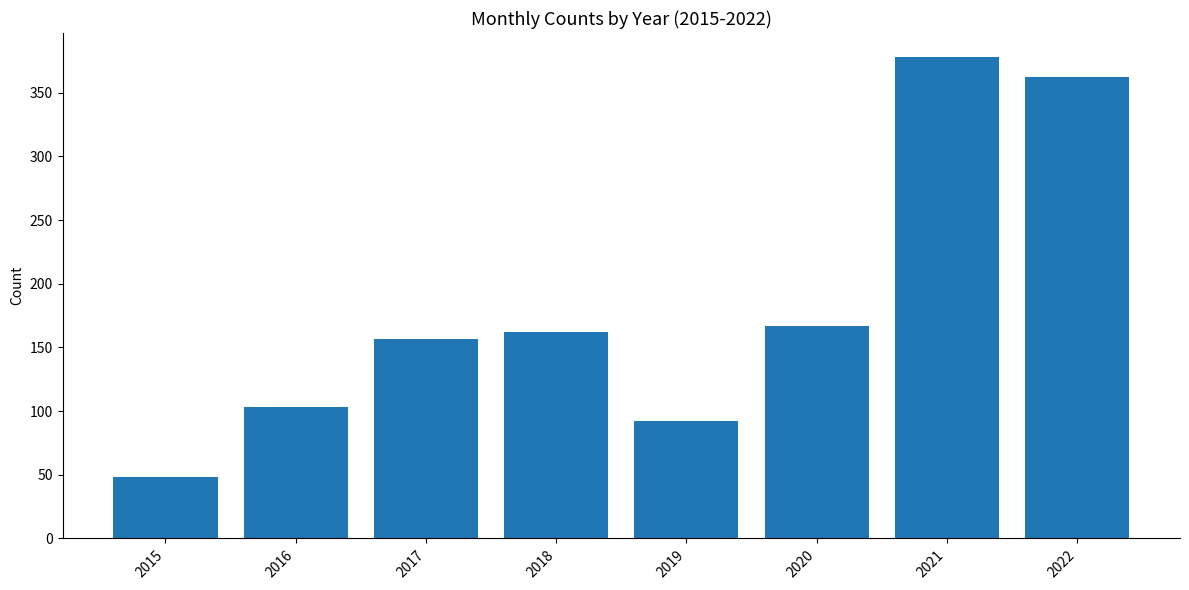

What is the change in value from 2016 to 2022?

+259